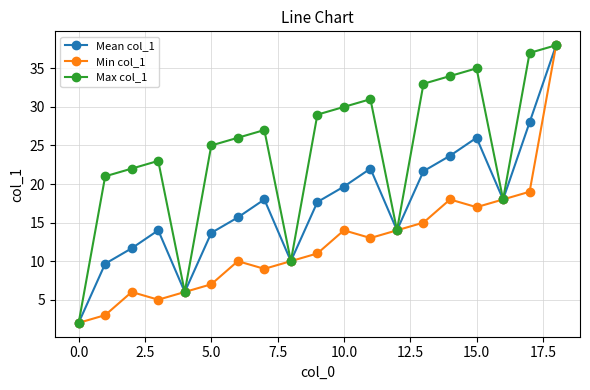

How many categories are shown in the chart?

19